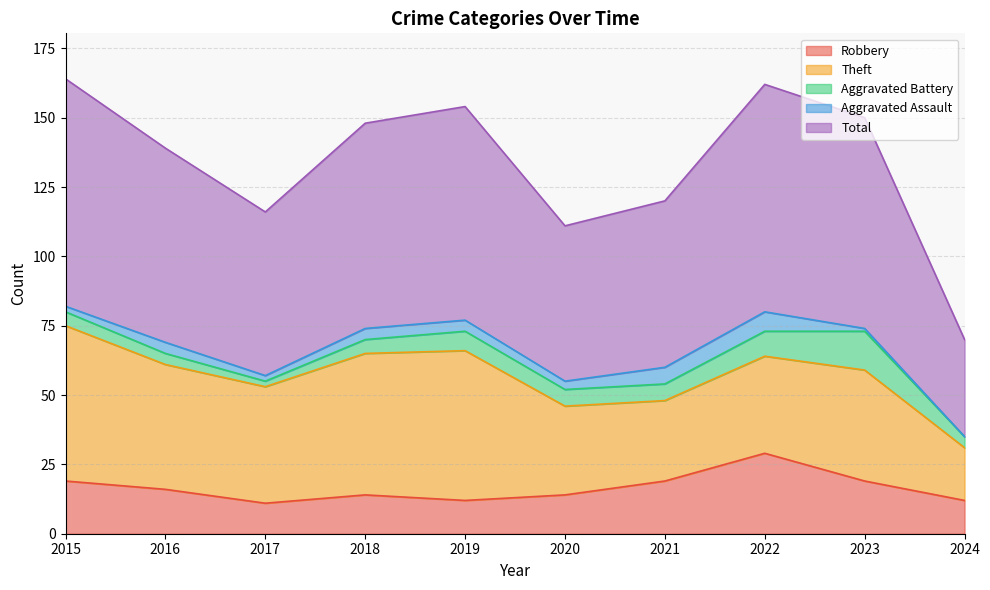

The Aggravated Battery series shows 5 at 2018. True or false?

True